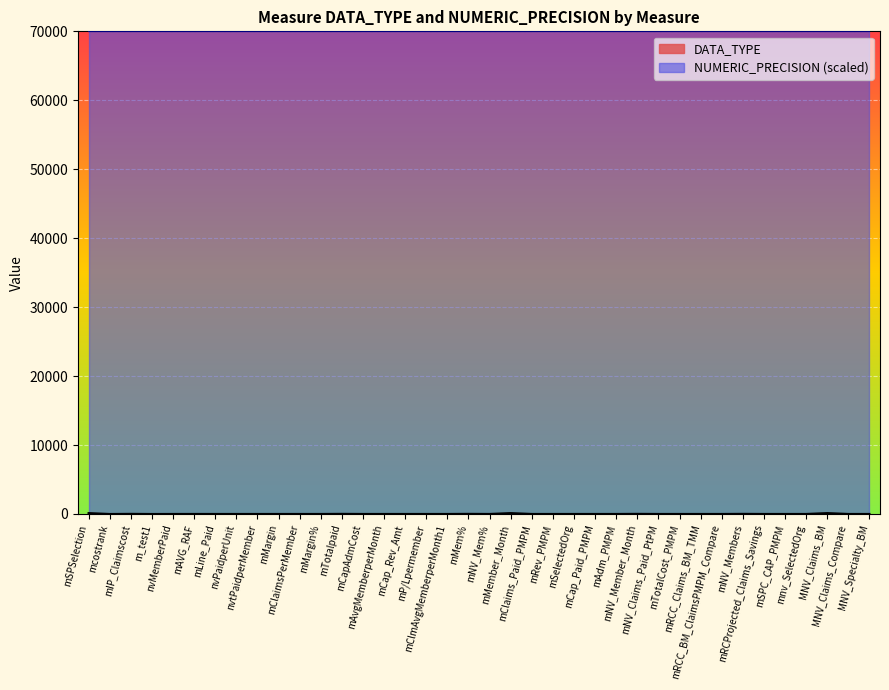

Reading left to right, transcribe all the data shown in this chart.

130	0	20	0	5	7	5	5	5	5	5	5	20	5	5	5	5	5	20	5	130	5	5	5	5	5	20	5	5	5	5	20	5	5	5	130	5	5